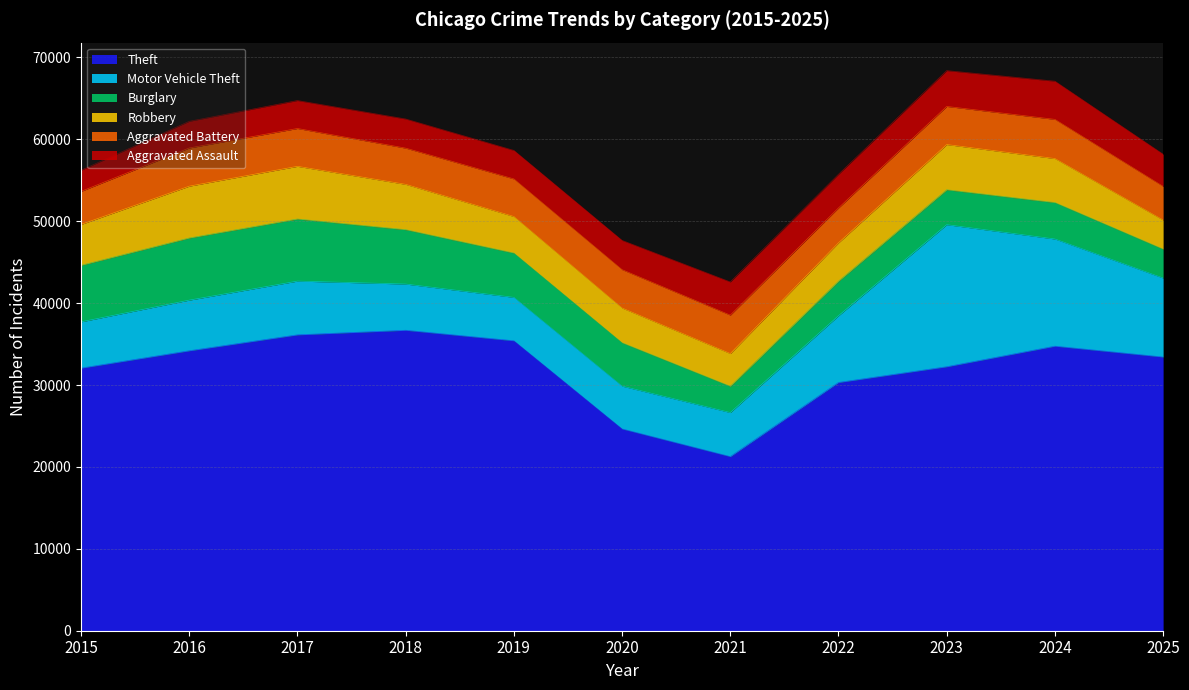

What is the total value across all series at 2020?

47656